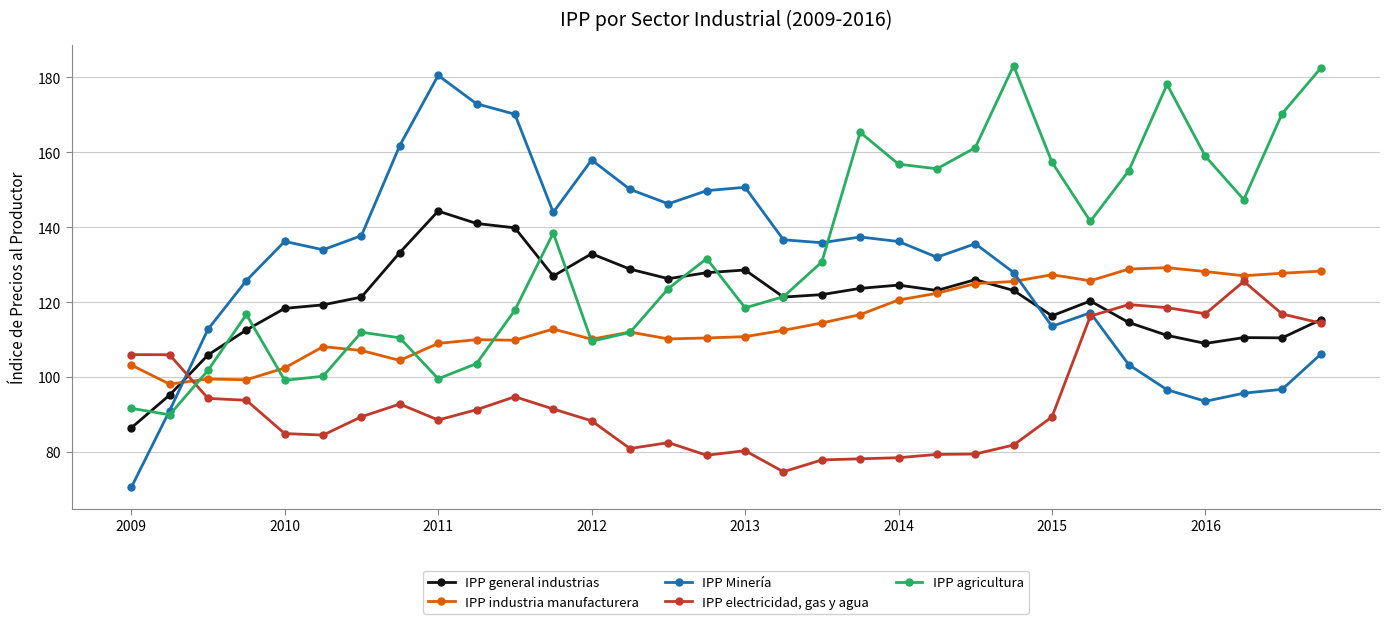

True or false: IPP industria manufacturera has more than 2 points higher than both neighbors.

True